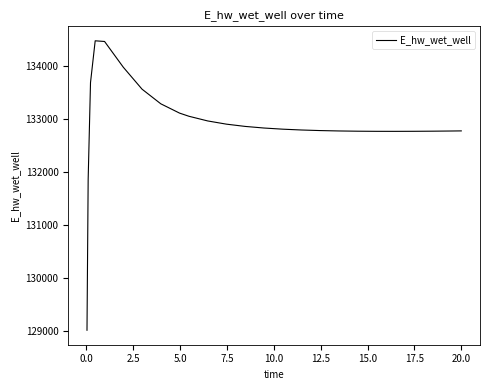

What is the difference between the maximum and minimum values?

5464.7